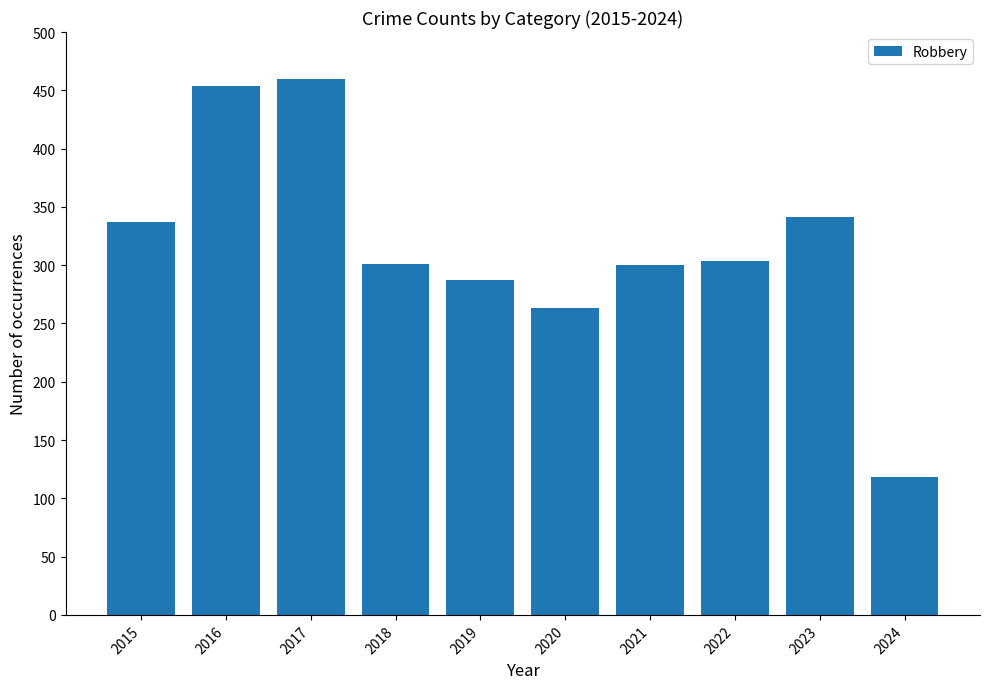

What is the sum of the values at 2017 and 2015?

797